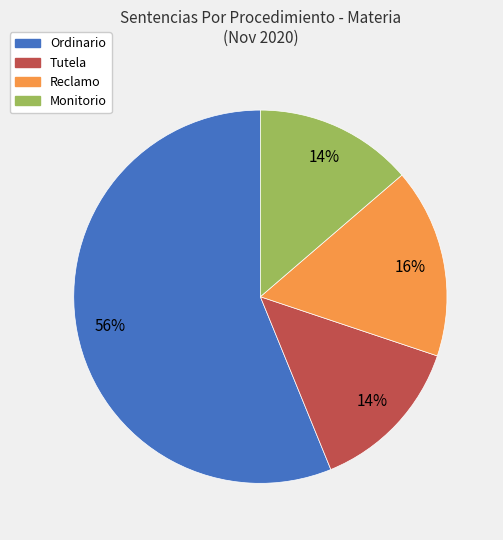

Count the number of slices in the pie.

4